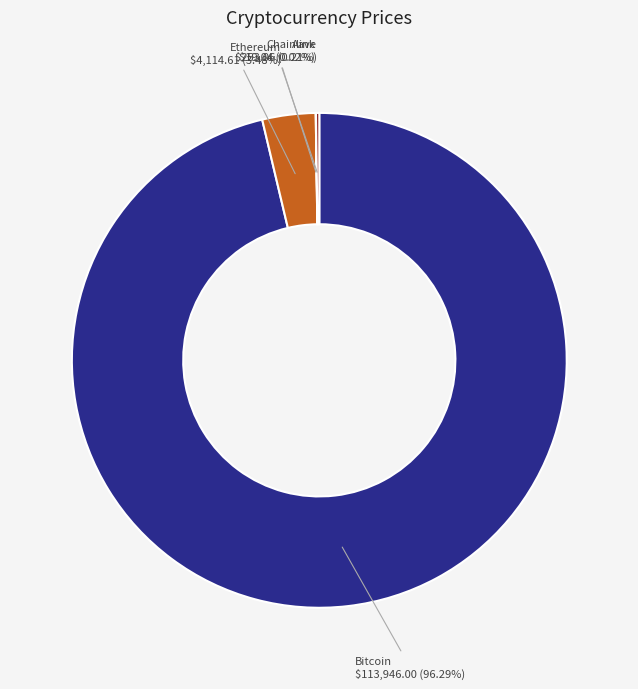

Which category has the biggest portion of the pie?

Bitcoin